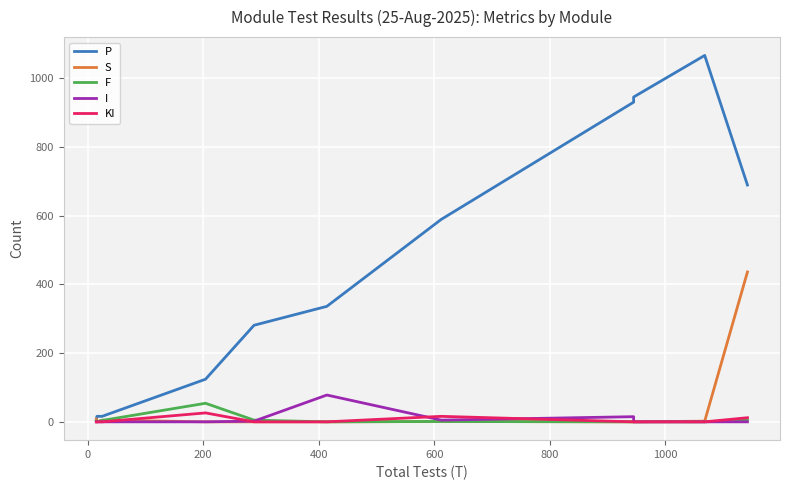

Reading right to left, extract all data points from this chart.

P: 689	1066	945	930	930	930	930	930	589	336	281	124	16	16	5
S: 436	2	0	0	0	0	0	0	1	0	0	0	5	0	8
F: 5	0	0	0	0	0	0	0	1	0	5	54	4	0	2
I: 0	0	0	15	15	15	15	15	5	78	2	0	0	0	0
KI: 12	0	0	0	0	0	0	0	16	0	0	26	0	0	0